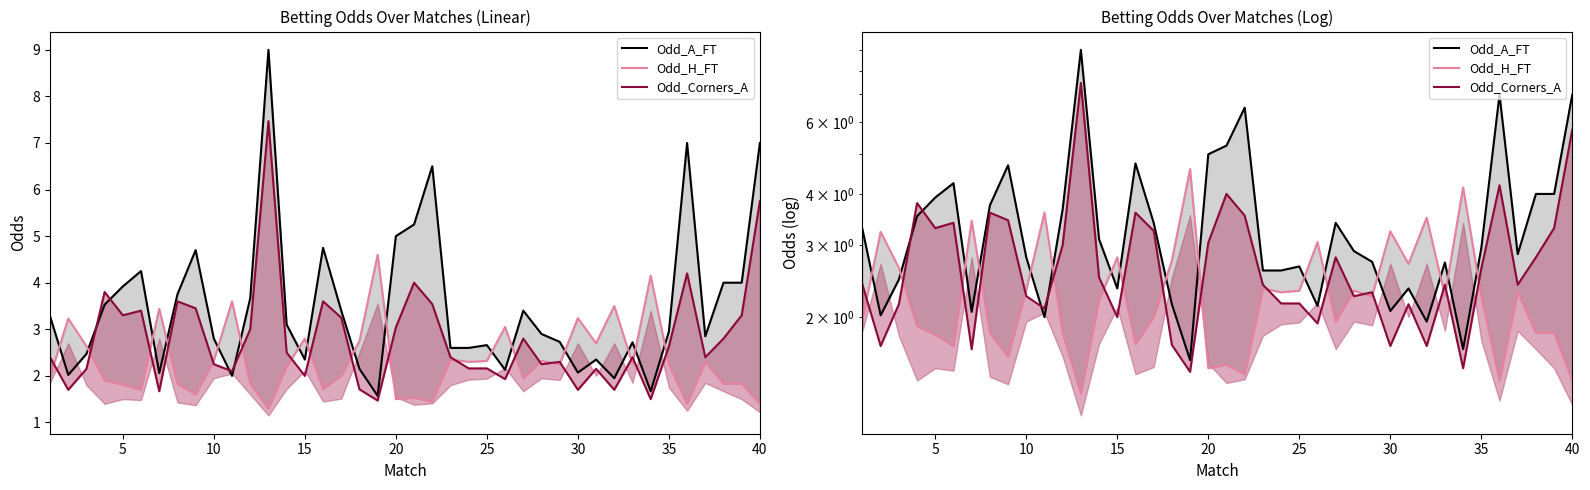

True or false: Odd_H_FT has a value of 0.9 at 35.

False